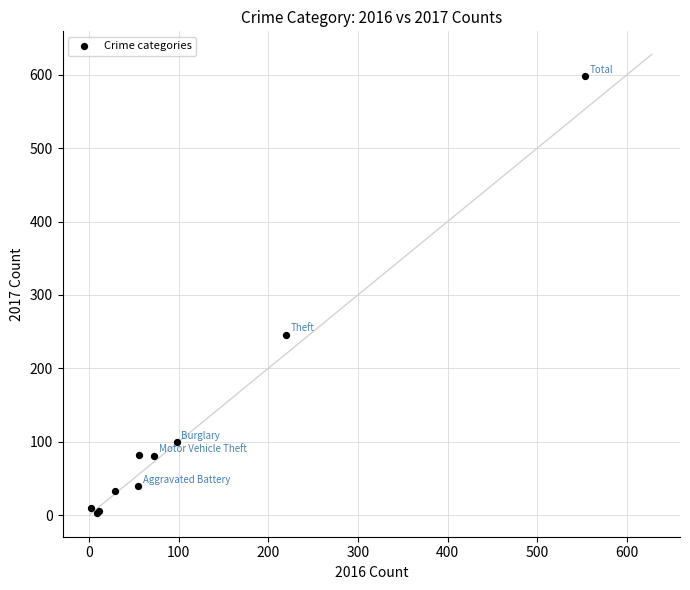

What Y value in the scatter plot is closest to 300?

246